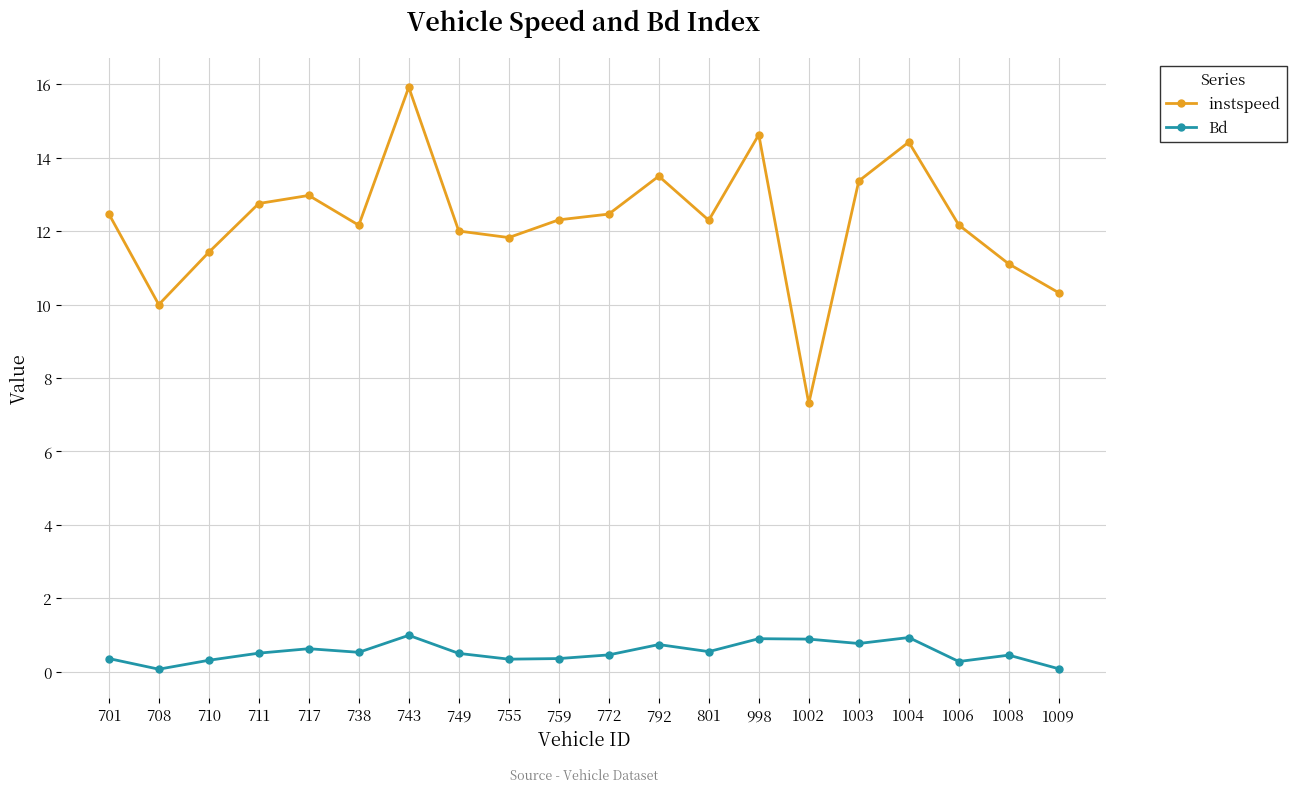

Is it true that instspeed equals 12.2 at 1006?

True